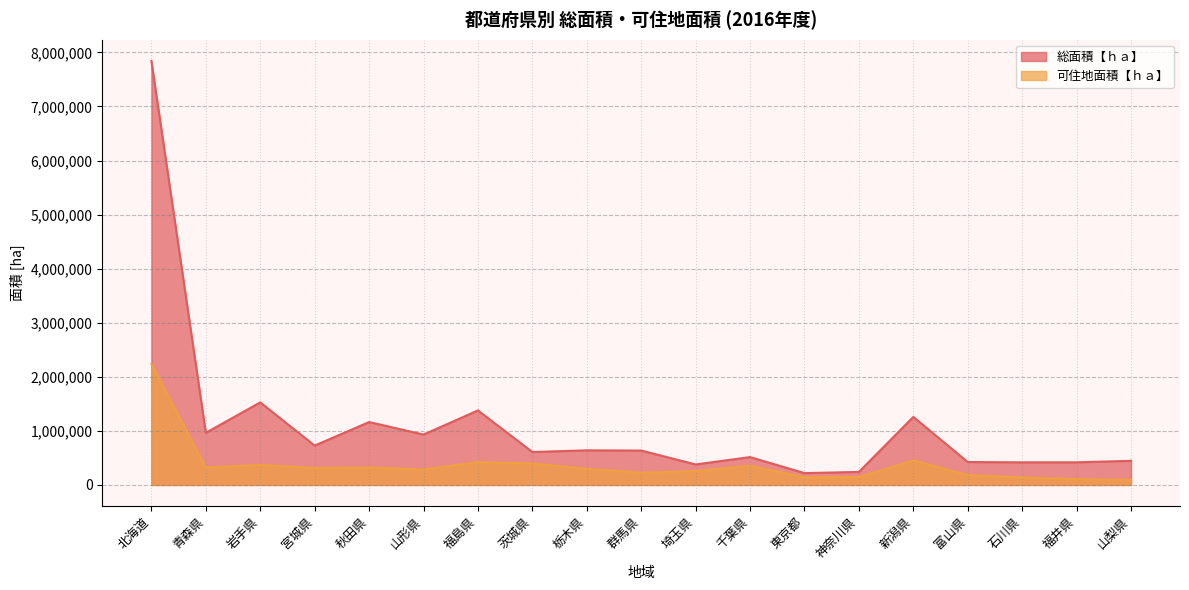

Is the value of 可住地面積【ｈａ】 at 岩手県 greater than the value of 総面積【ｈａ】 at 富山県?

No